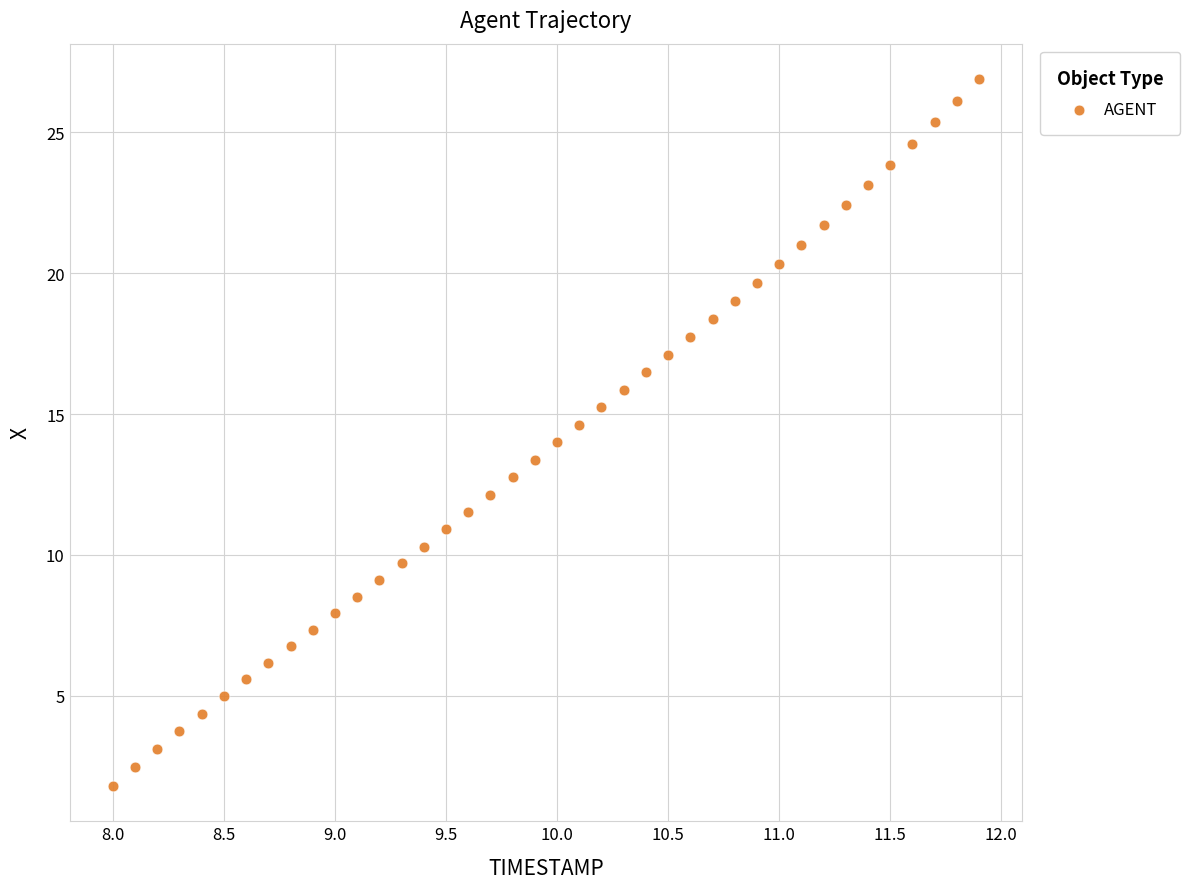

What is the range of Y values (max minus min)?

25.1